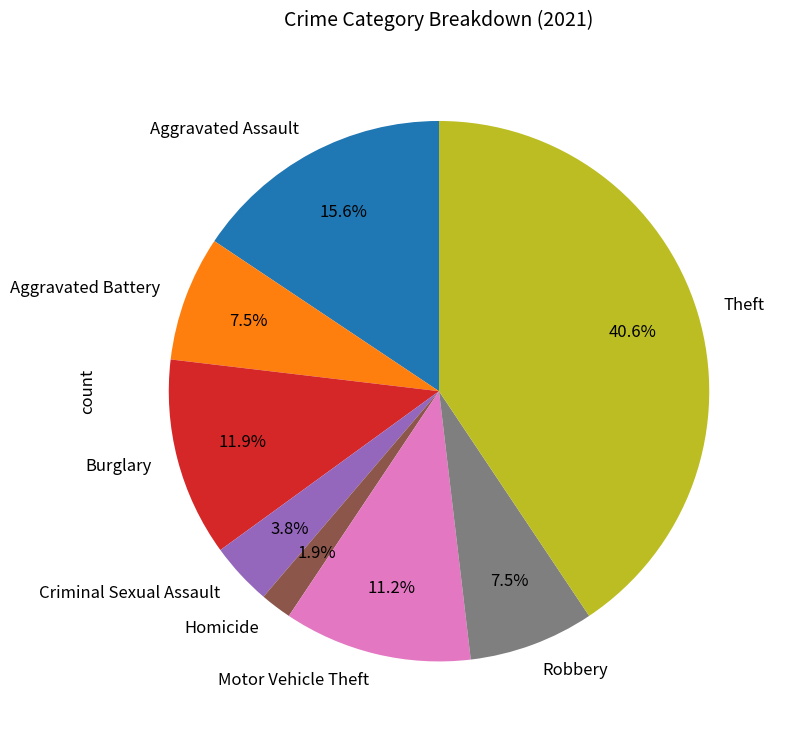

How many segments does this pie chart have?

8